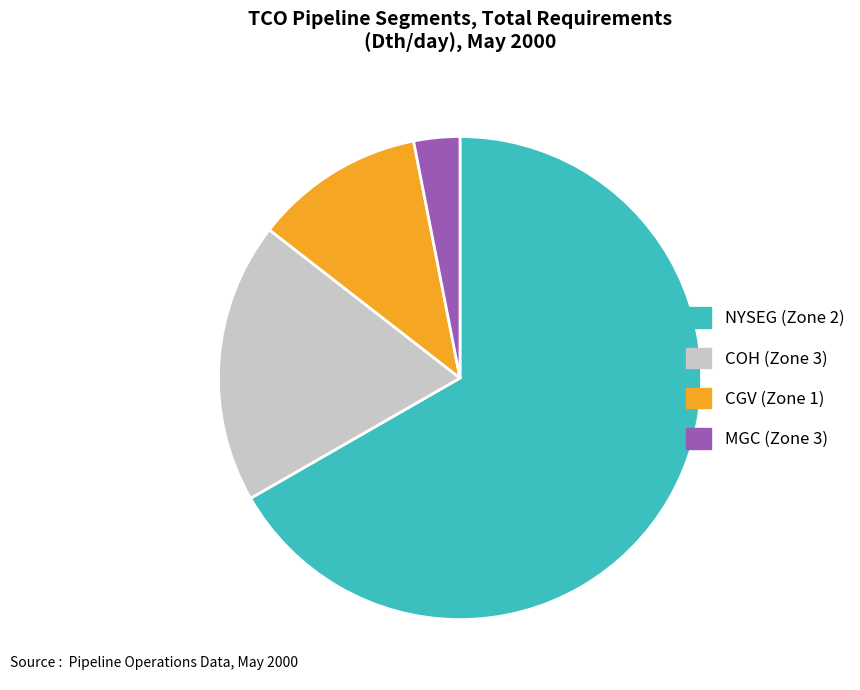

Count the number of slices in the pie.

4